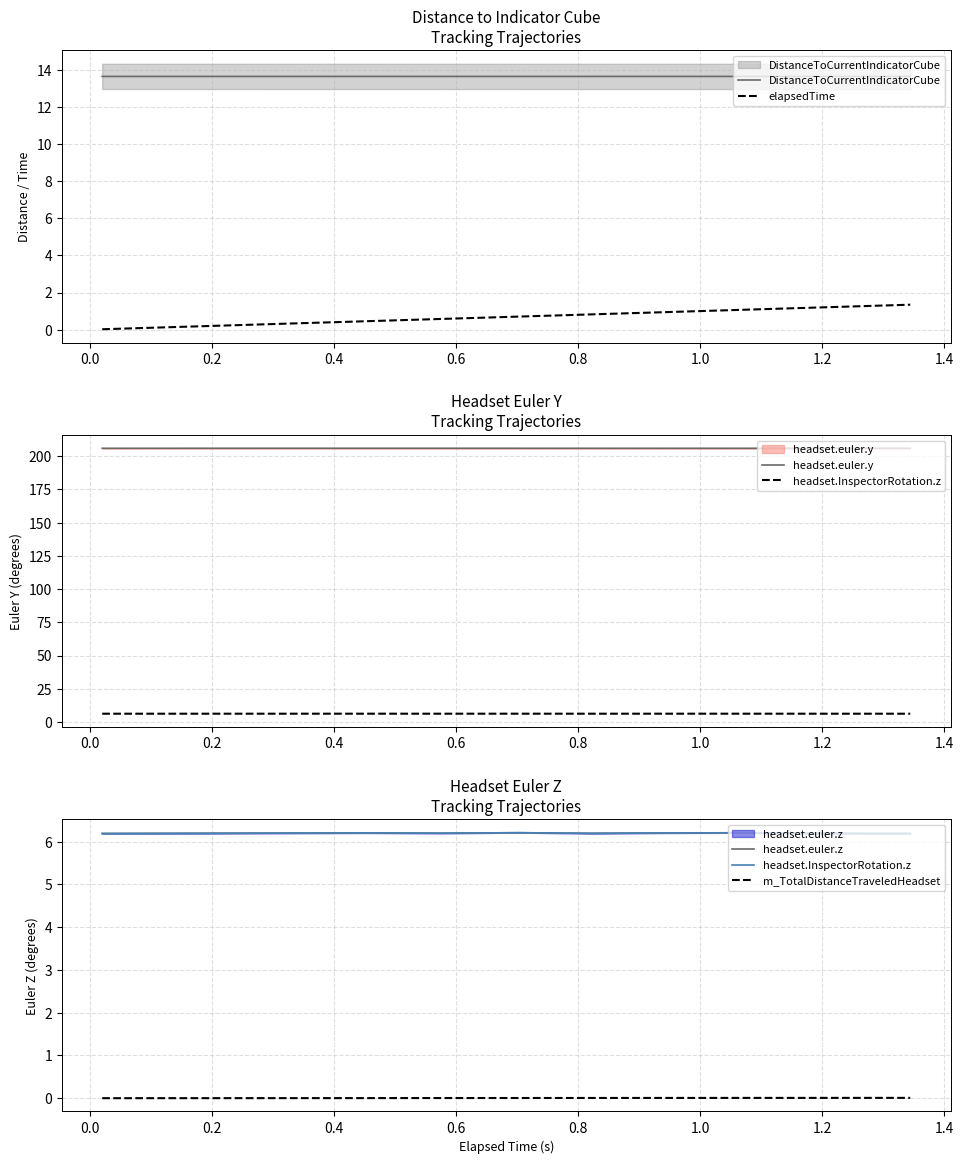

What are all the series names shown in the legend?

DistanceToCurrentIndicatorCube, elapsedTime, headset.euler.y, headset.InspectorRotation.z, headset.euler.z, m_TotalDistanceTraveledHeadset